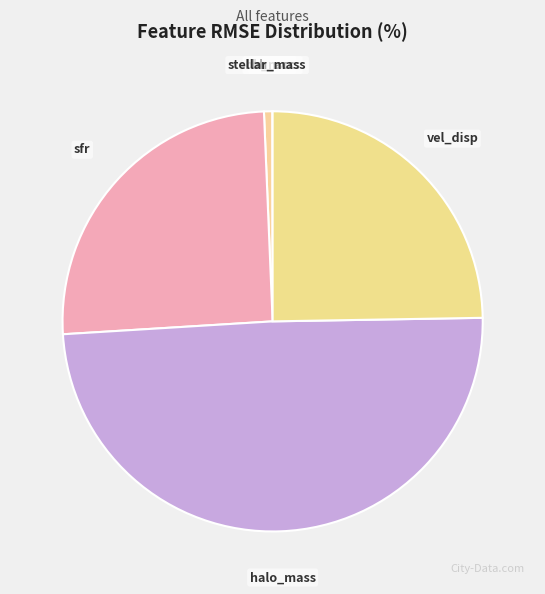

Which category has the biggest portion of the pie?

halo_mass